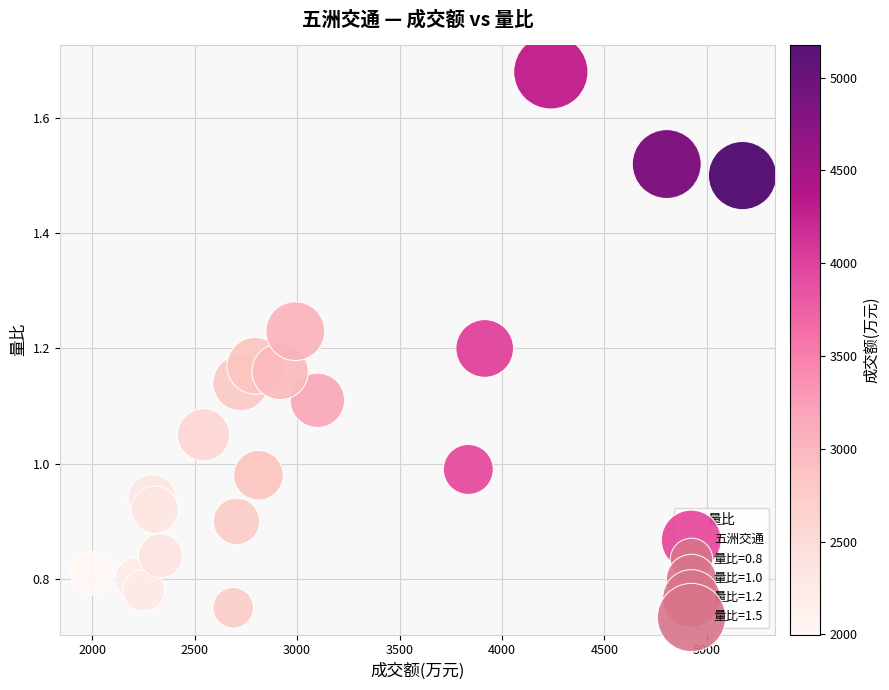

What is the range of X values (max minus min)?

3176.0